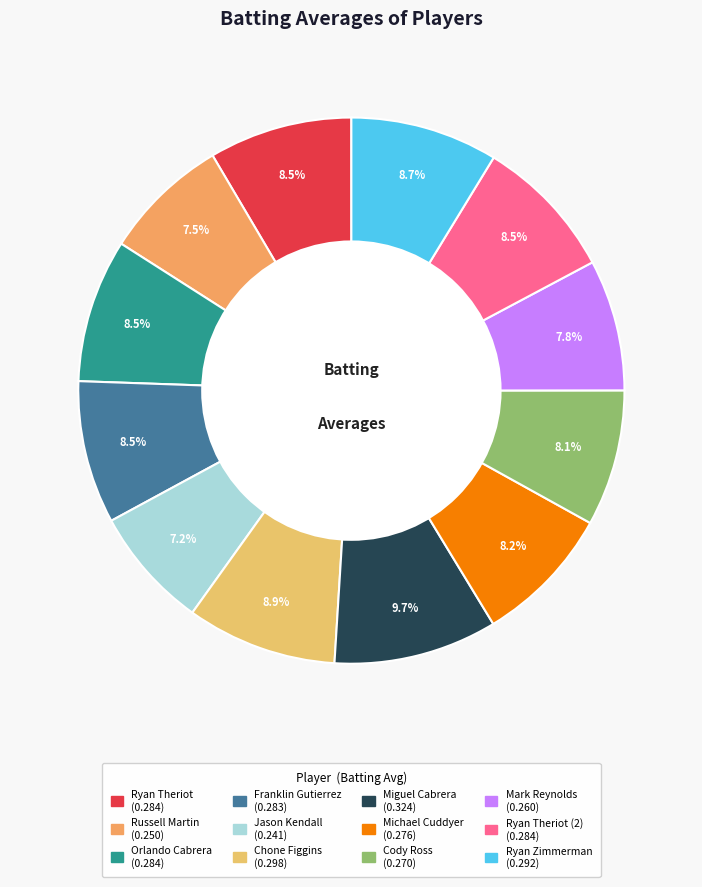

Count the number of slices in the pie.

12